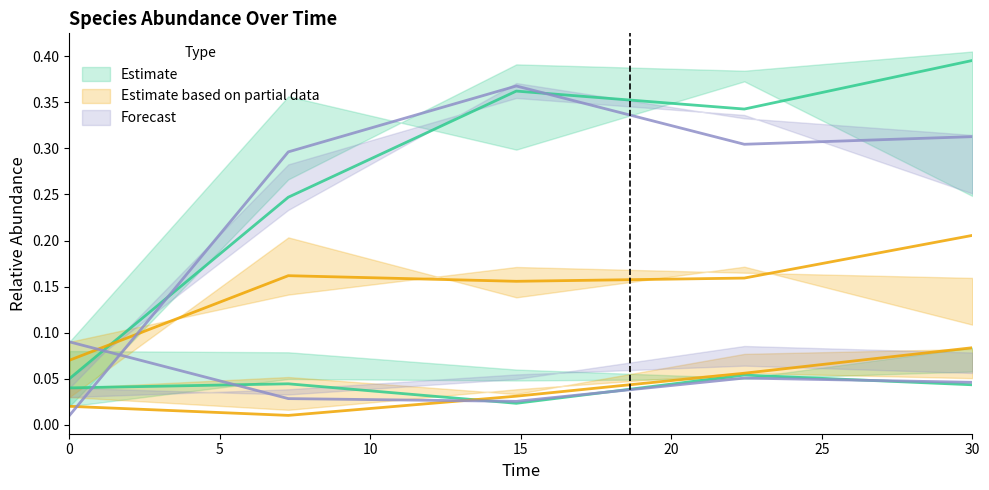

Between 7.272727272727273 and 22.424242424242426, which is larger?

22.424242424242426